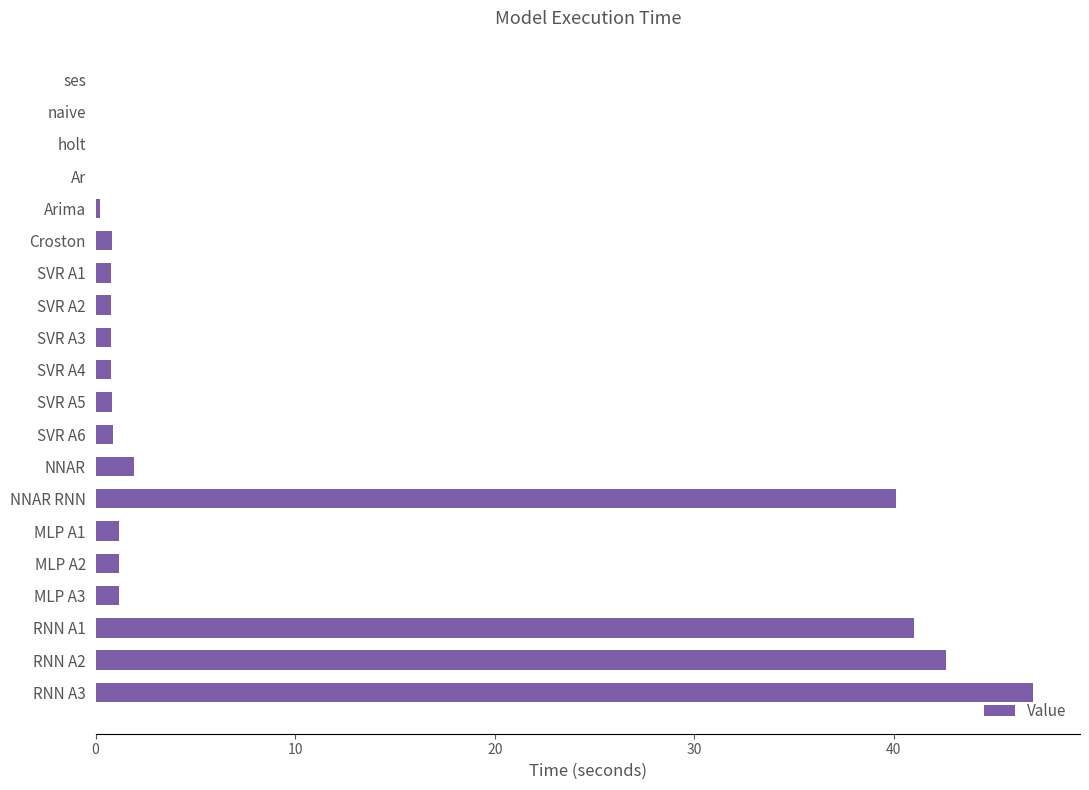

What is the sum of all values?

182.1